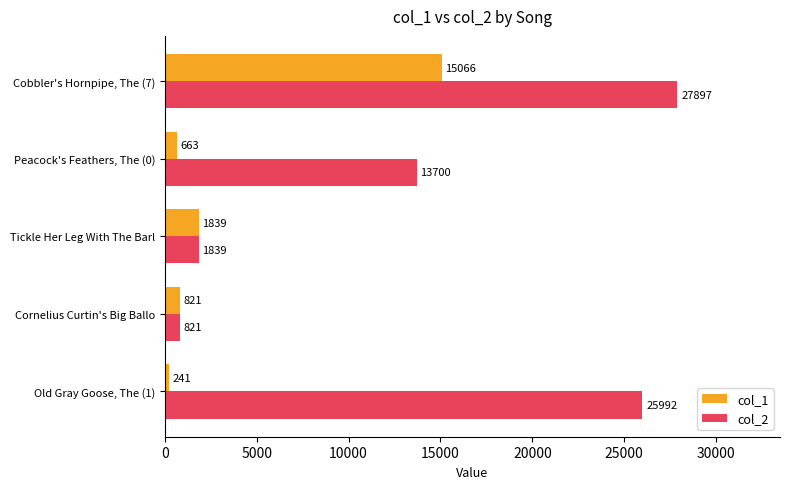

List the labels in order of col_1 value, largest first.

Cobbler's Hornpipe, The (7), Tickle Her Leg With The Barl, Cornelius Curtin's Big Ballo, Peacock's Feathers, The (0), Old Gray Goose, The (1)